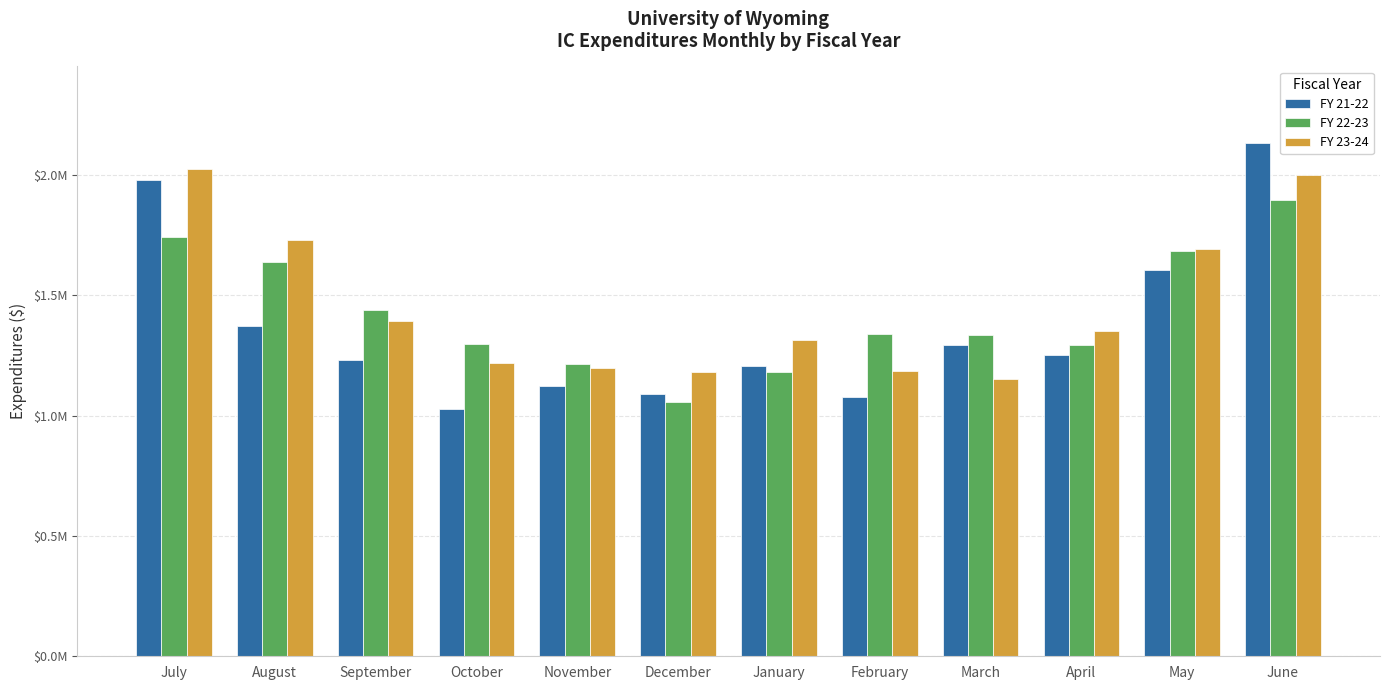

Read the FY 21-22 value at November.

1125147.9